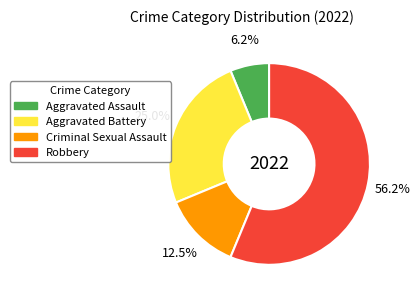

What percentage do Robbery and Aggravated Assault together represent?

62.5%